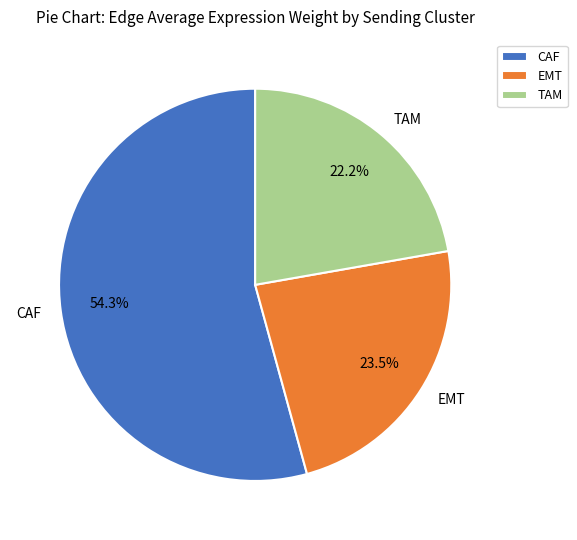

What is the total percentage of CAF and TAM?

76.5%